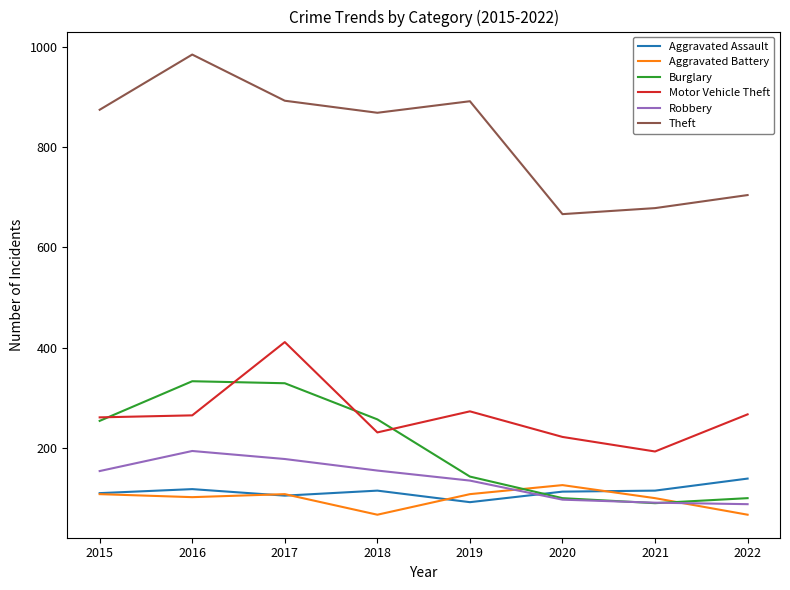

True or false: Motor Vehicle Theft has a value of 267 at 2022.

True